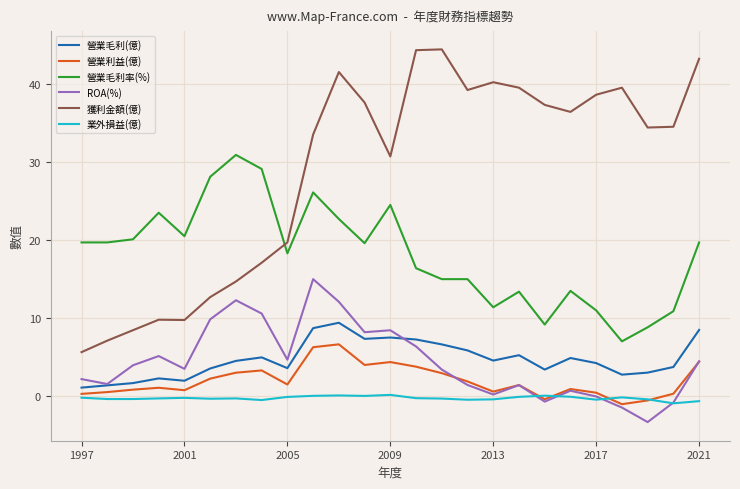

What is the minimum value shown in the chart?

-3.3